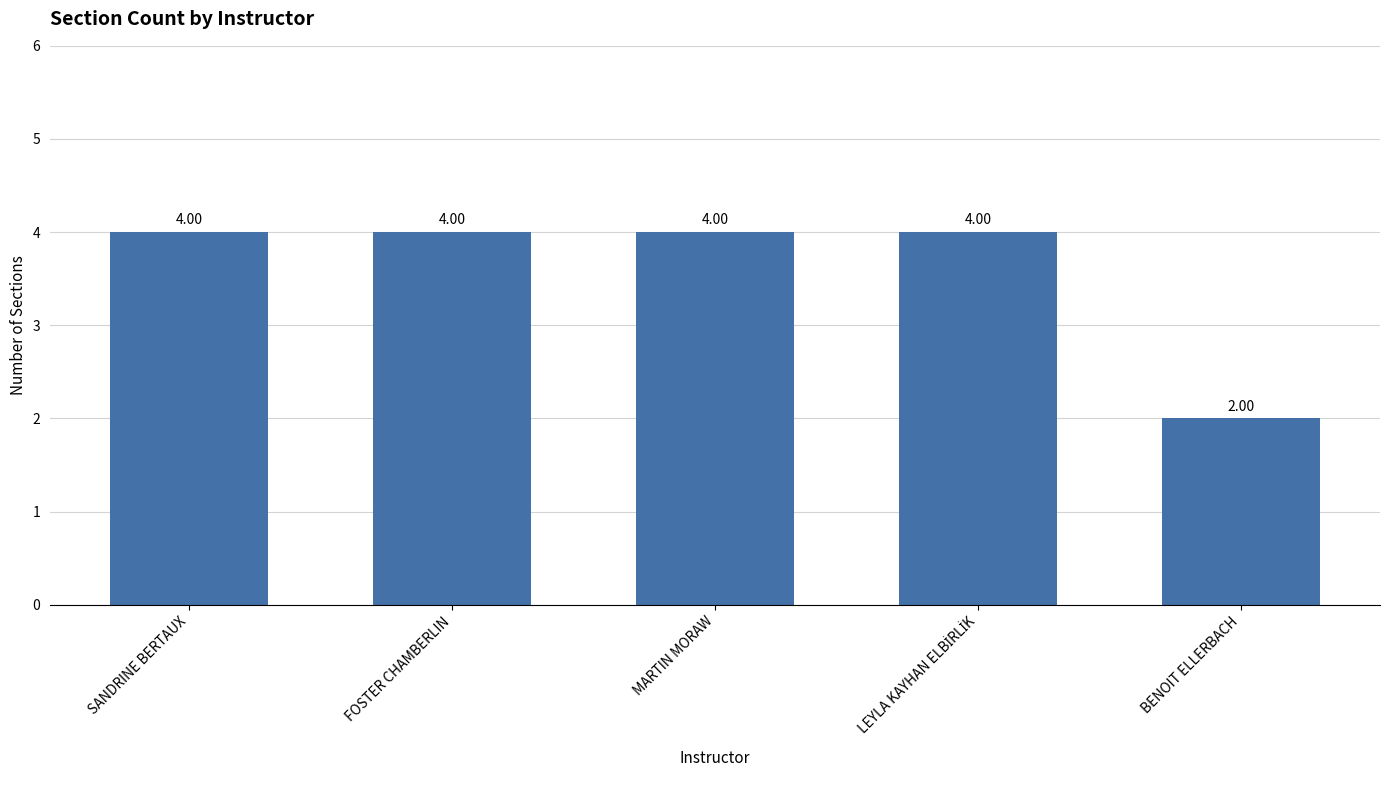

At which category does the chart reach its minimum across all series?

BENOIT ELLERBACH